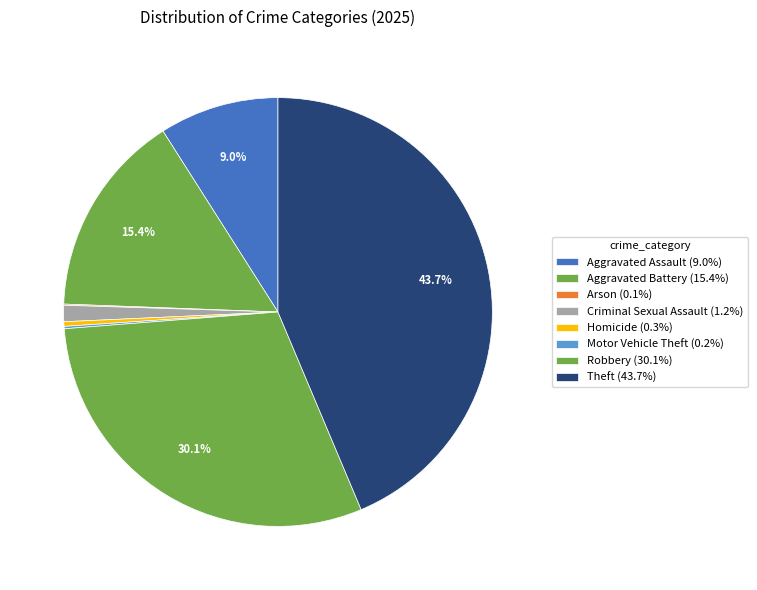

Count the number of slices in the pie.

8